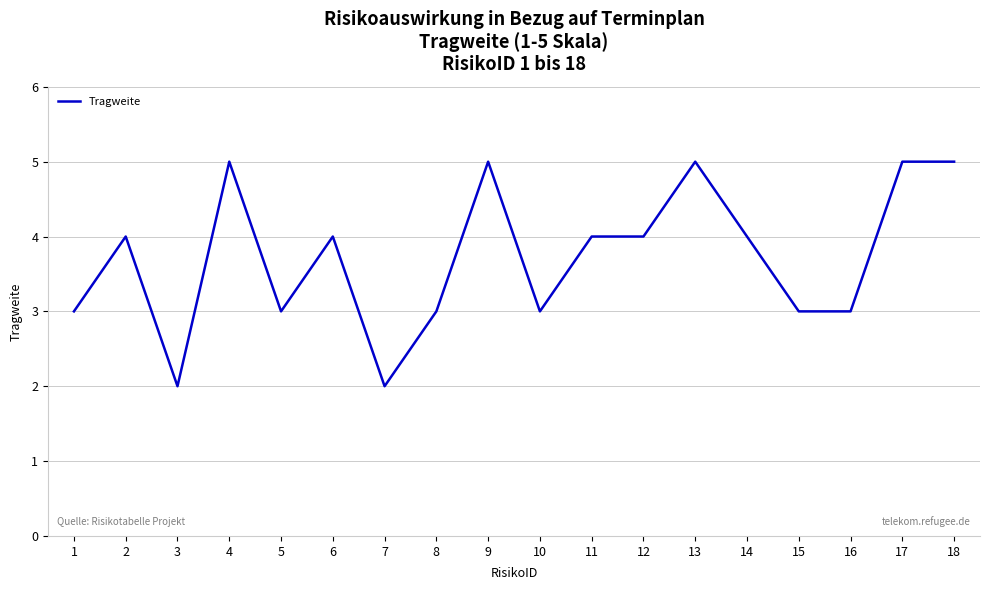

The chart shows a value of 5 at 18. True or false?

True